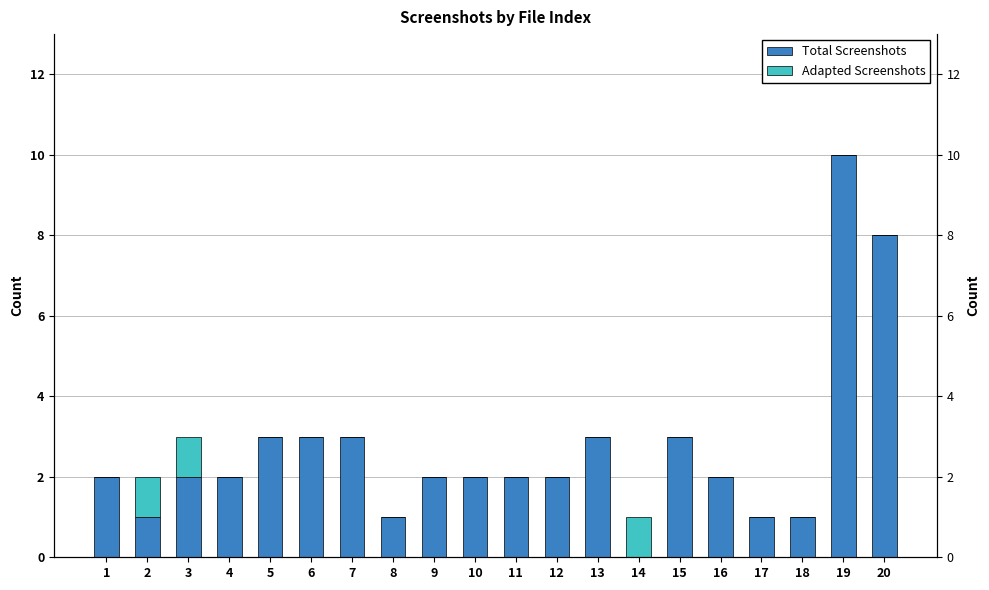

Between 1 and 3, which series saw the biggest shift?

Adapted Screenshots